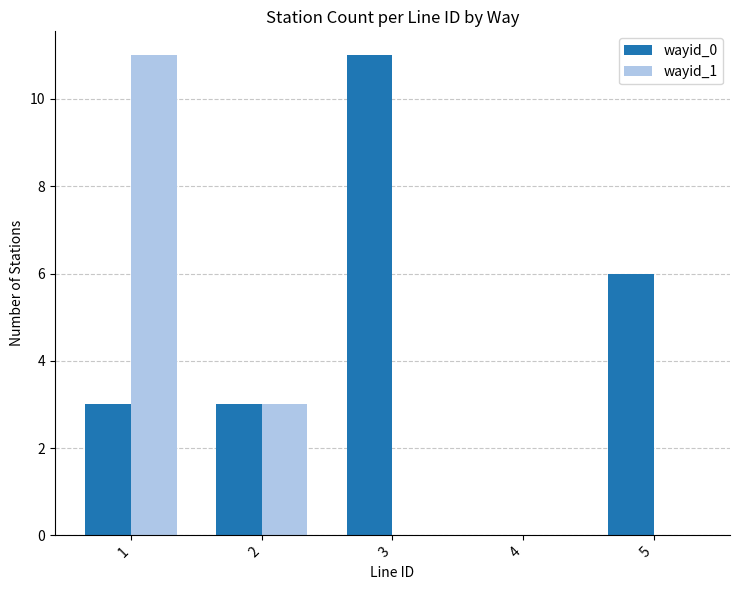

Between 3 and 4, which series saw the biggest shift?

wayid_0